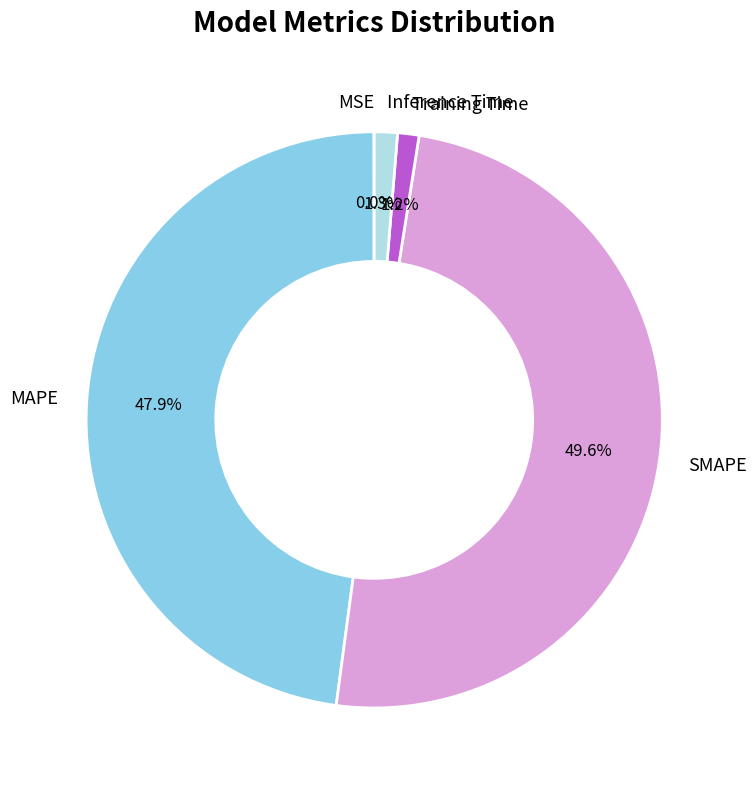

What is the largest slice in the pie chart?

SMAPE